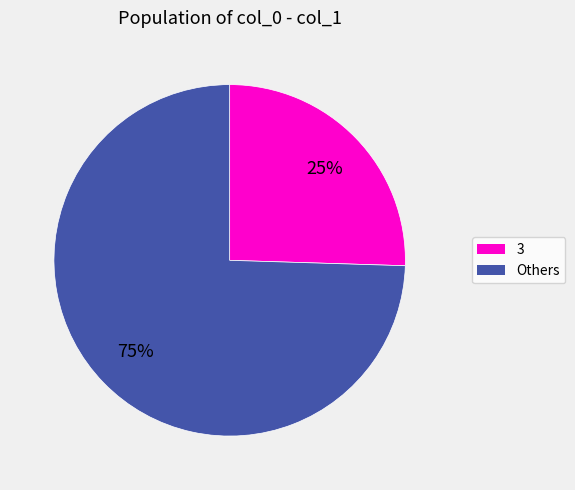

To the nearest percent, what is the average slice percentage?

50%